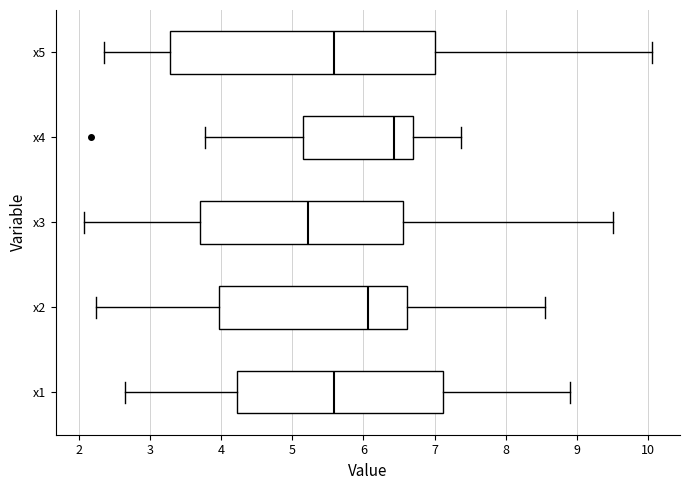

Which box is the widest, from its left edge to its right edge?

x5